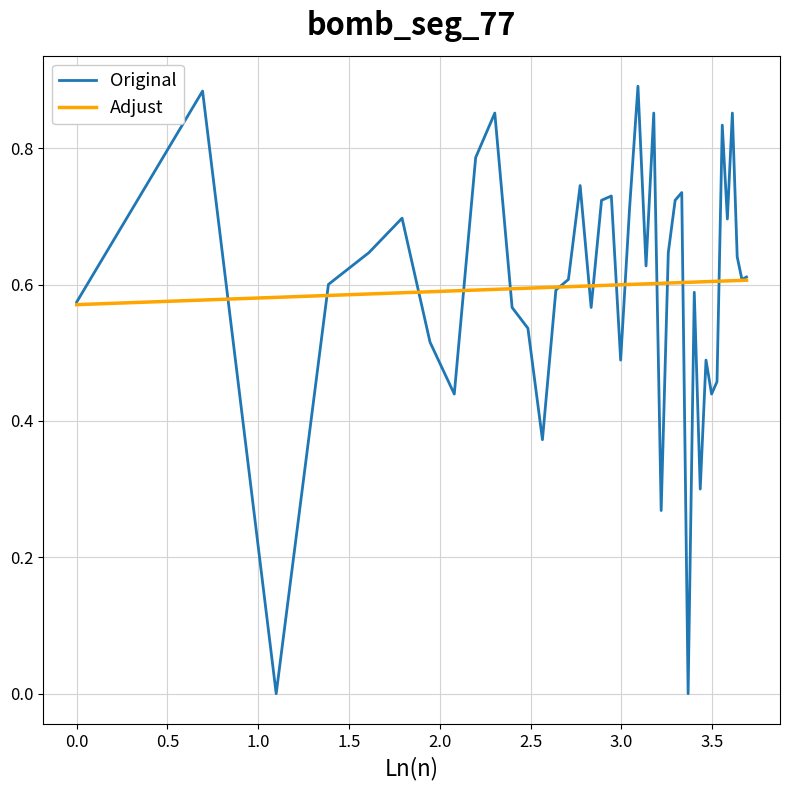

Rank the series by their maximum value, from highest to lowest.

Original, Adjust